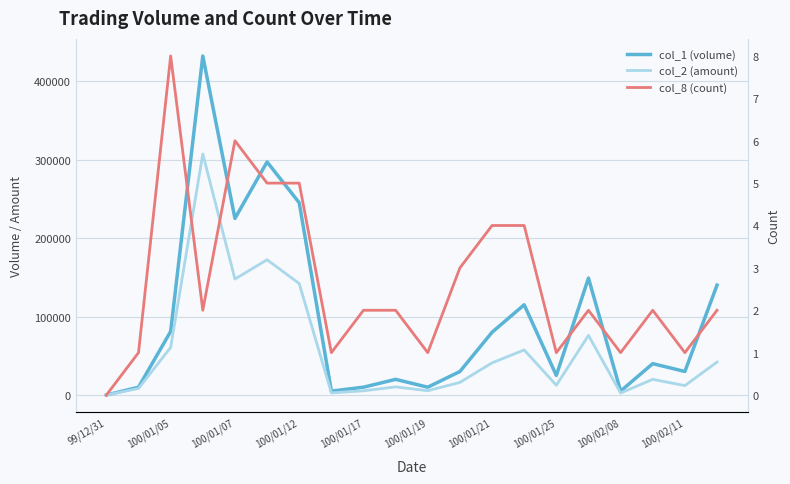

In col_2 (amount), how many points are higher than both neighbors (excluding endpoints)?

6